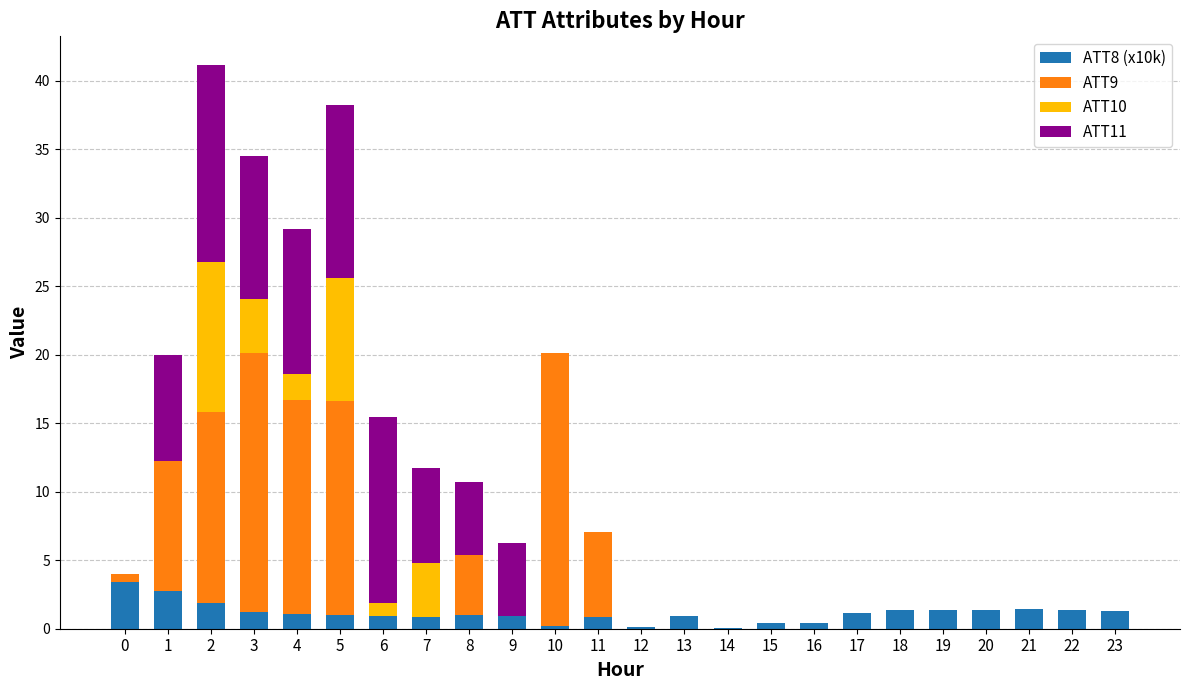

Count the number of categories in the chart.

24